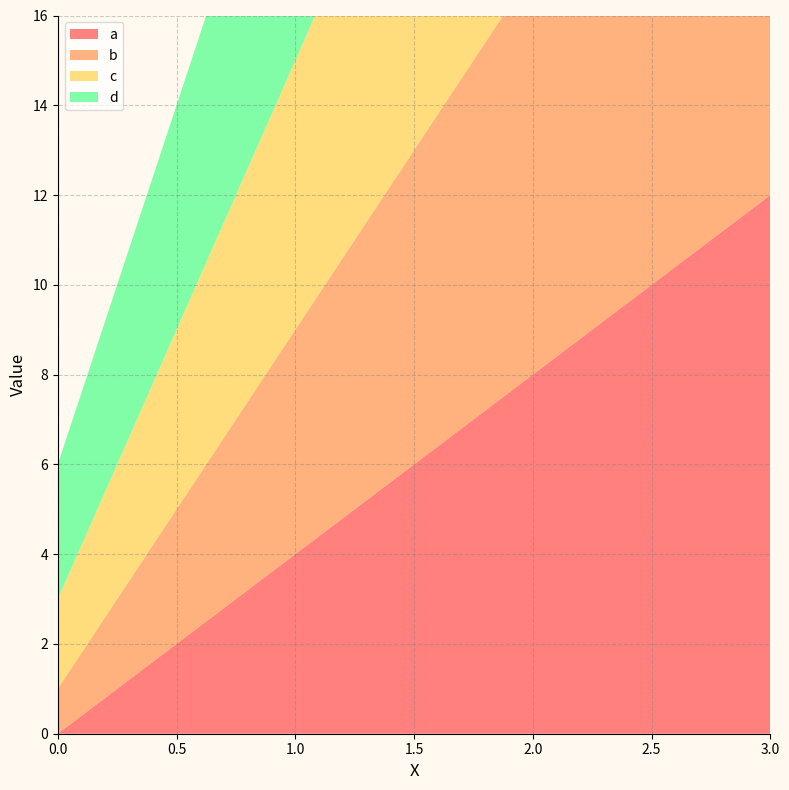

Reading left to right, extract all data points from this chart.

a: 0=0	1=4	2=8	3=12
b: 0=1	1=5	2=9	3=13
c: 0=2	1=6	2=10	3=14
d: 0=3	1=7	2=11	3=15